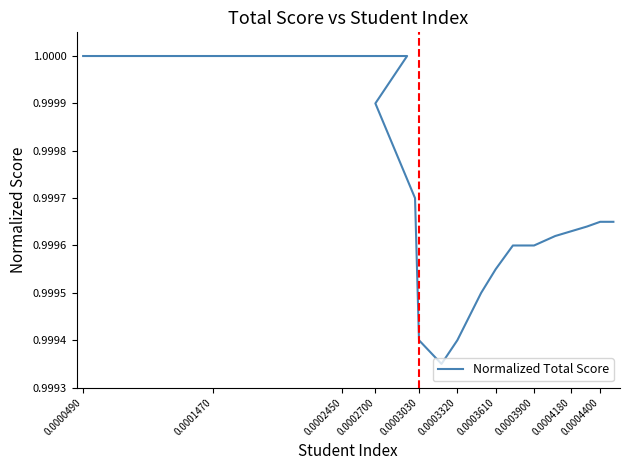

True or false: the data has more than 0 interior local peaks.

False